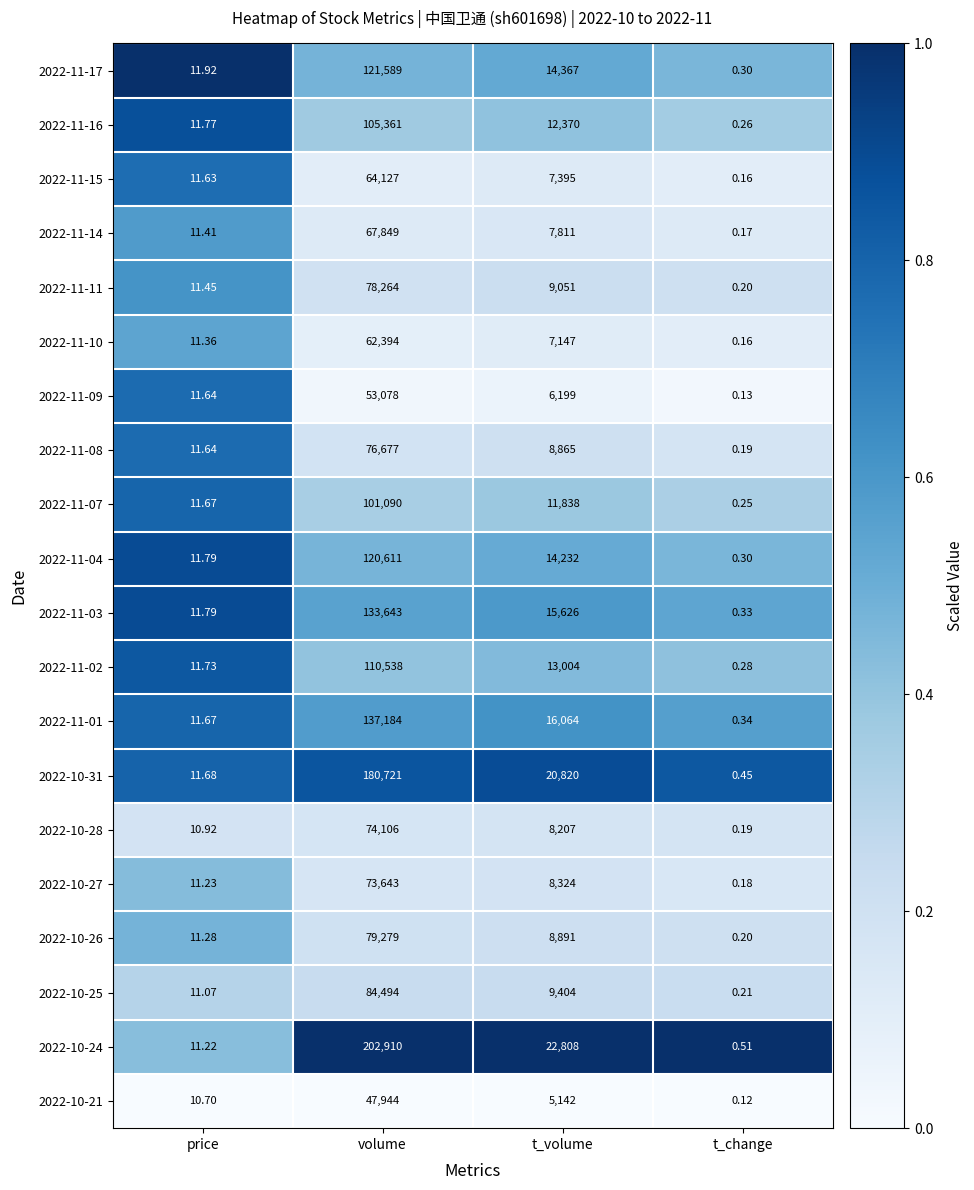

What is the spread (max minus min) of values at t_change?

0.4